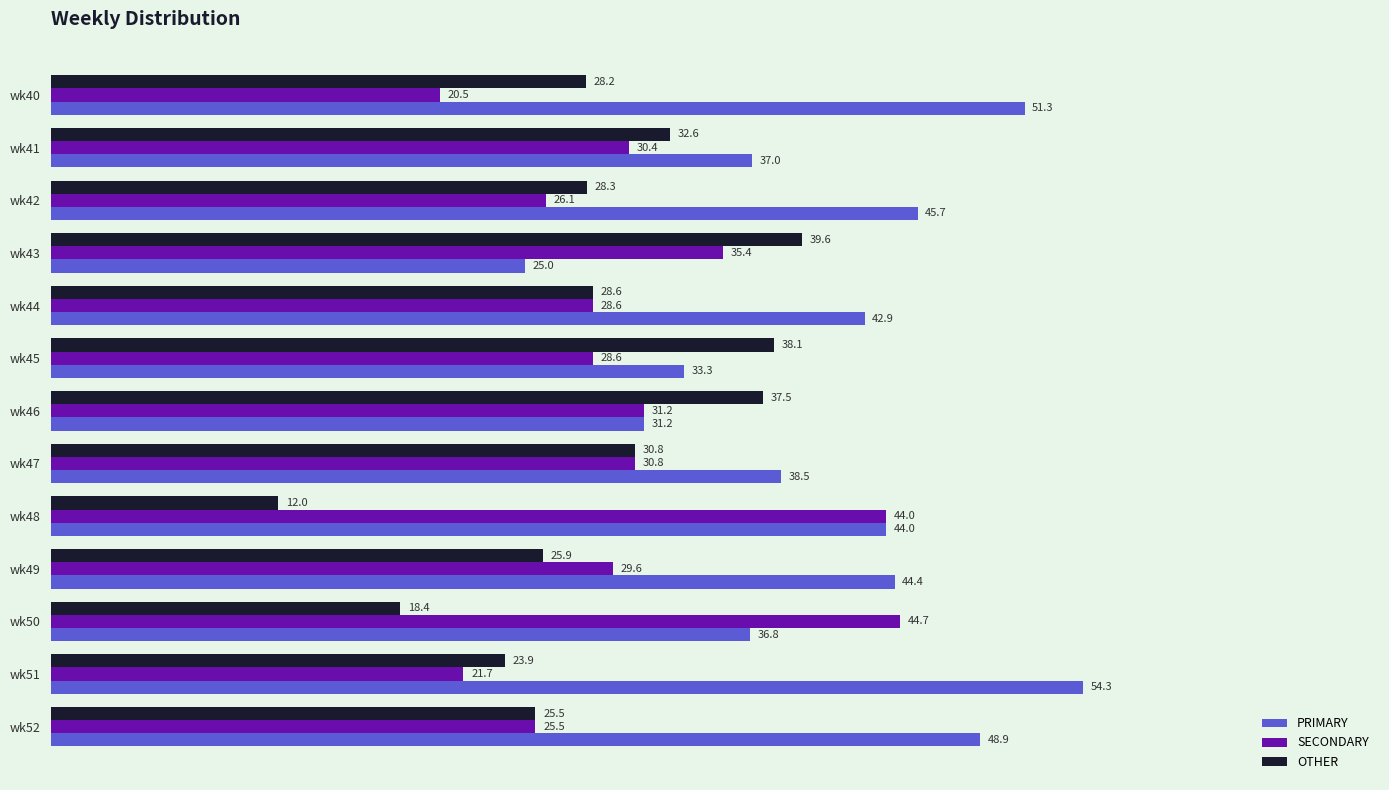

Which category has the highest value in the PRIMARY series?

wk51